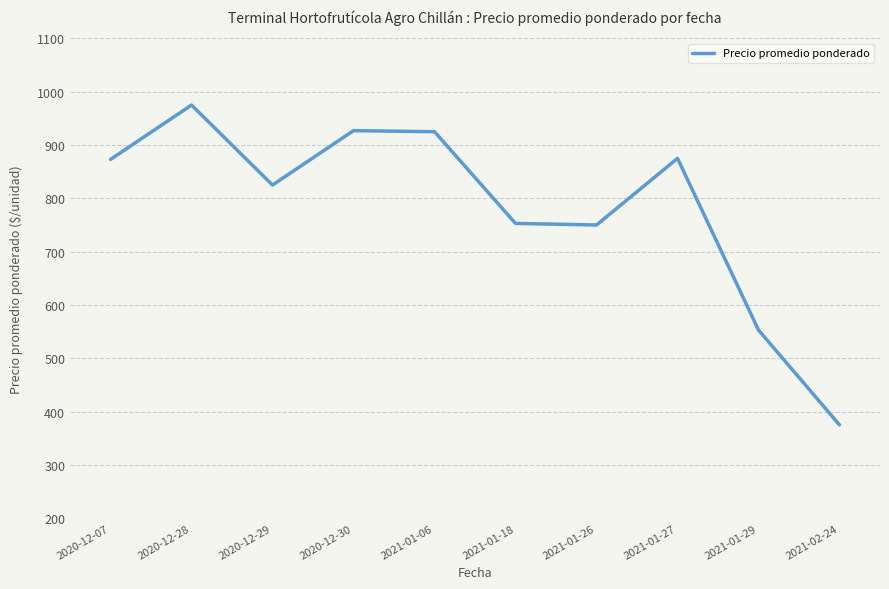

Where is the data nearest to the value 675?

2021-01-26